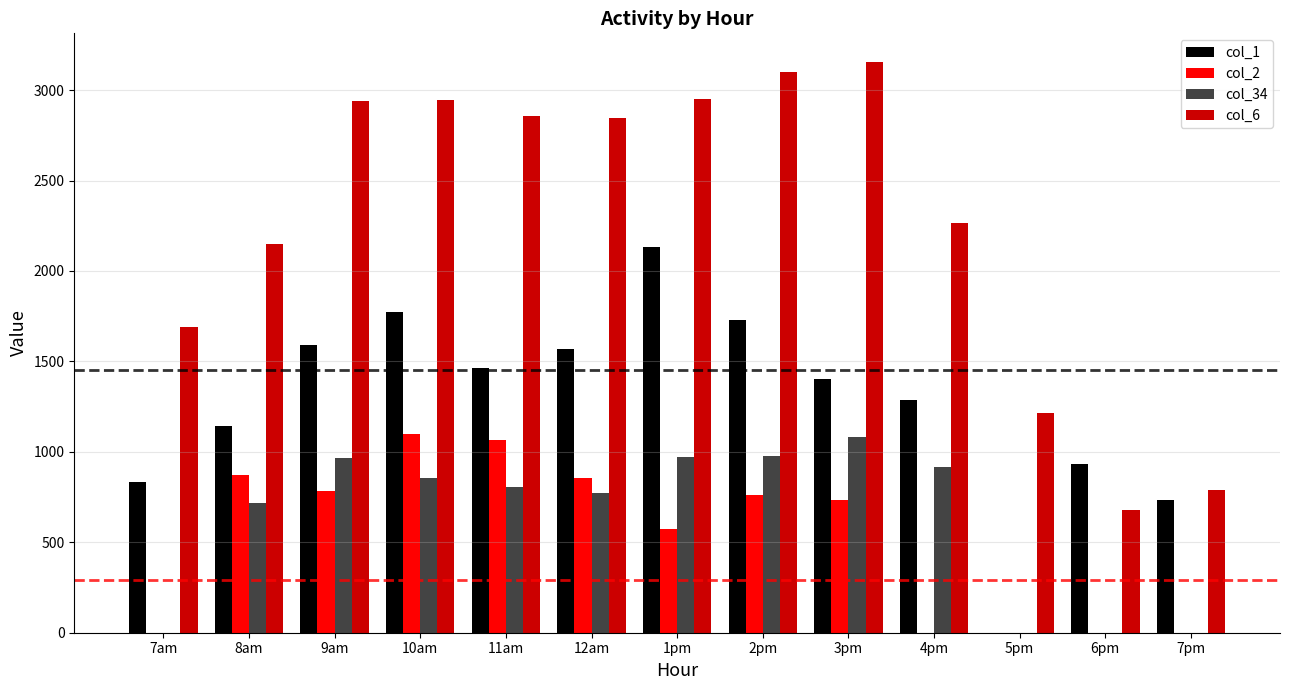

What are all the series names shown in the legend?

col_1, col_2, col_34, col_6